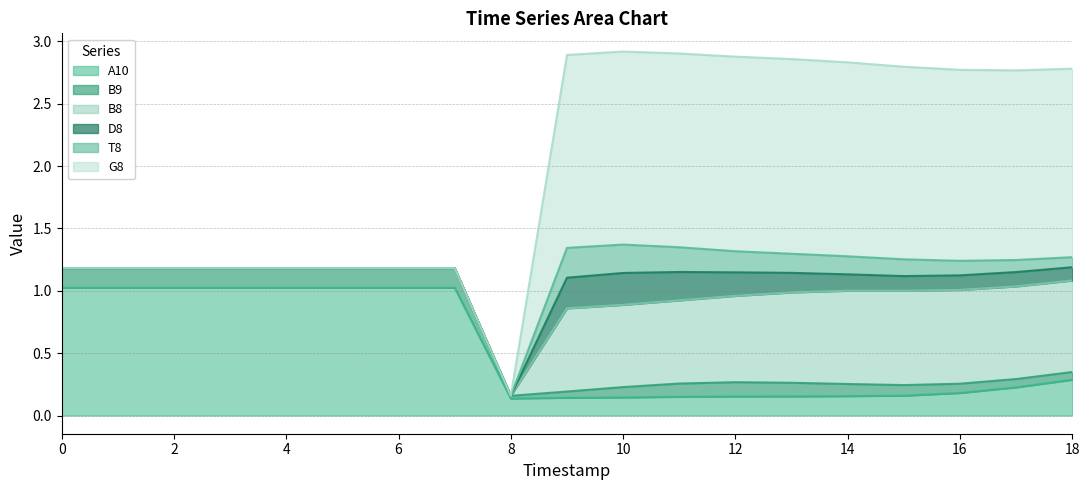

At how many categories does at least one series exceed 1?

18